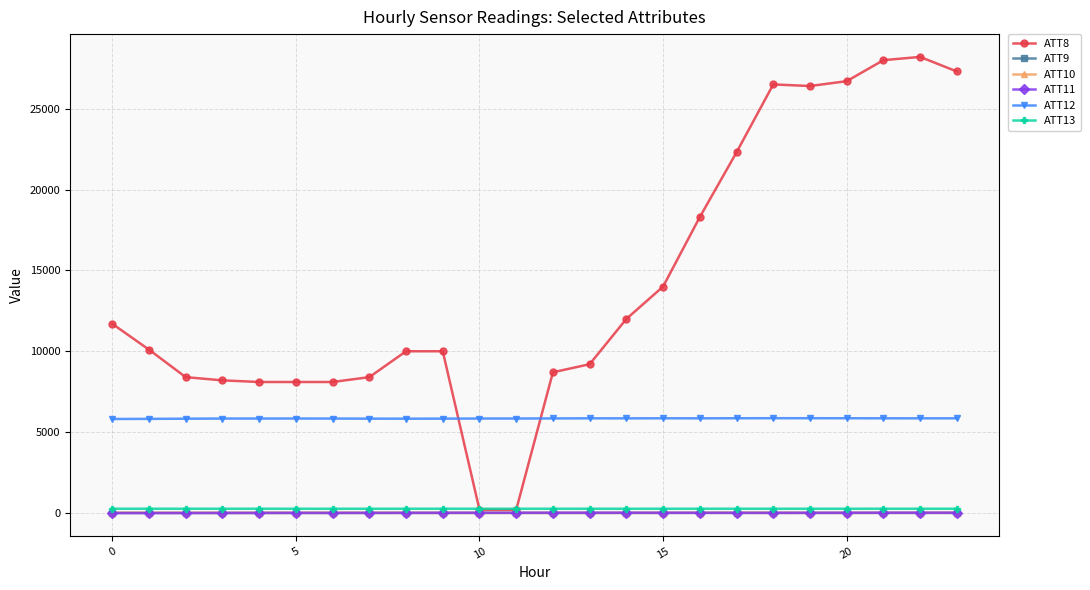

True or false: ATT8 and ATT12 intersect in this chart.

True